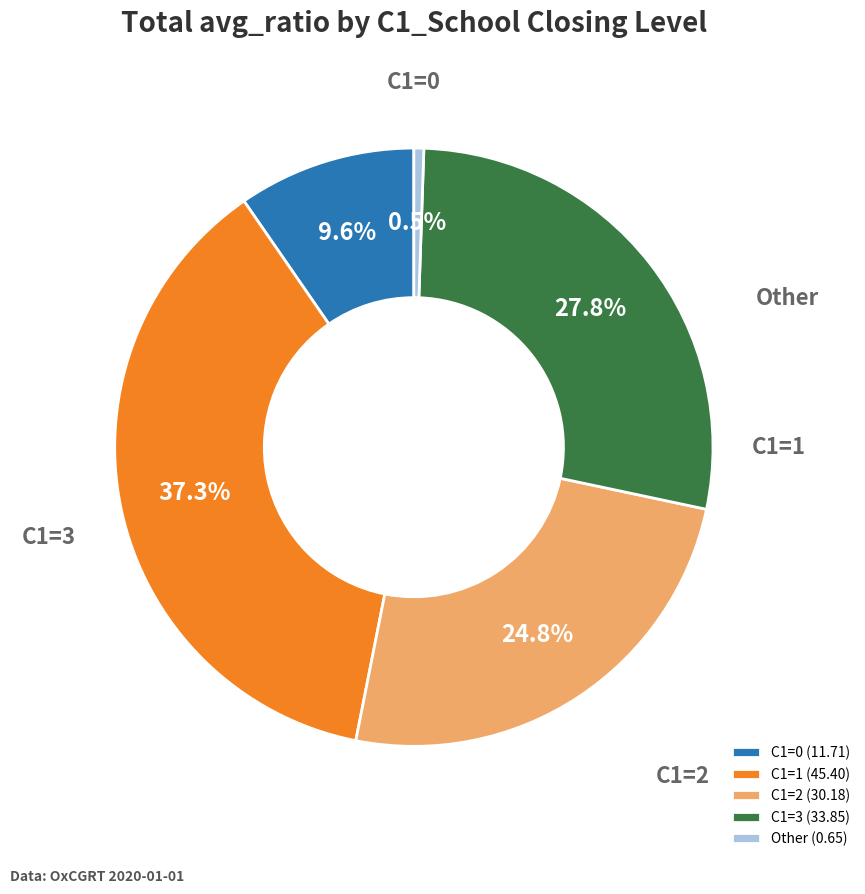

How many segments does this pie chart have?

5